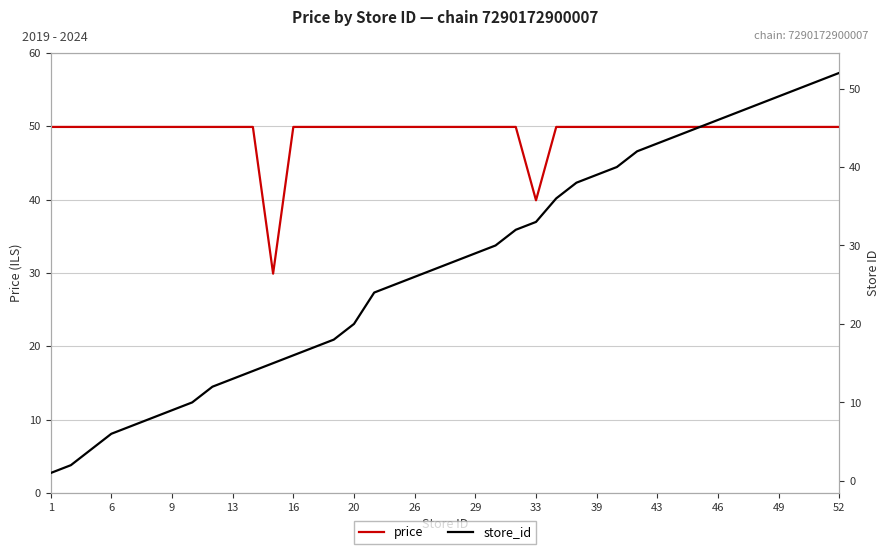

Where is price nearest to the value 39?

33